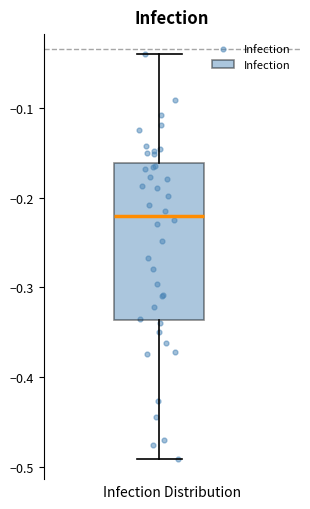

Read this box plot against the y-axis: the position of the median line, the range covered by the box, and the ends of both whiskers. The values are not printed on the chart, so give them approximately, as read against the axis.

median -0.22, box -0.34 to -0.16, whiskers -0.49 to -0.04